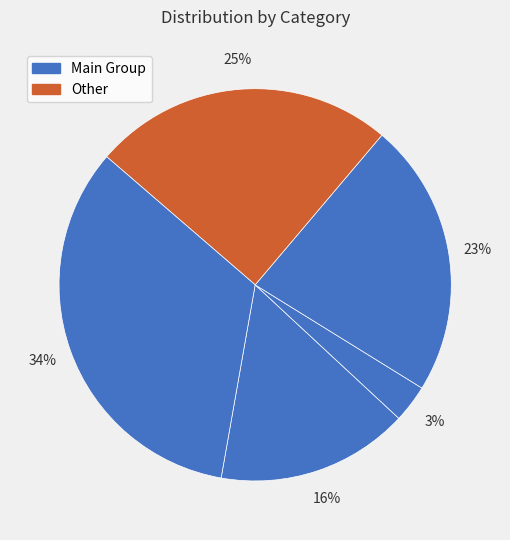

Count the number of slices in the pie.

5